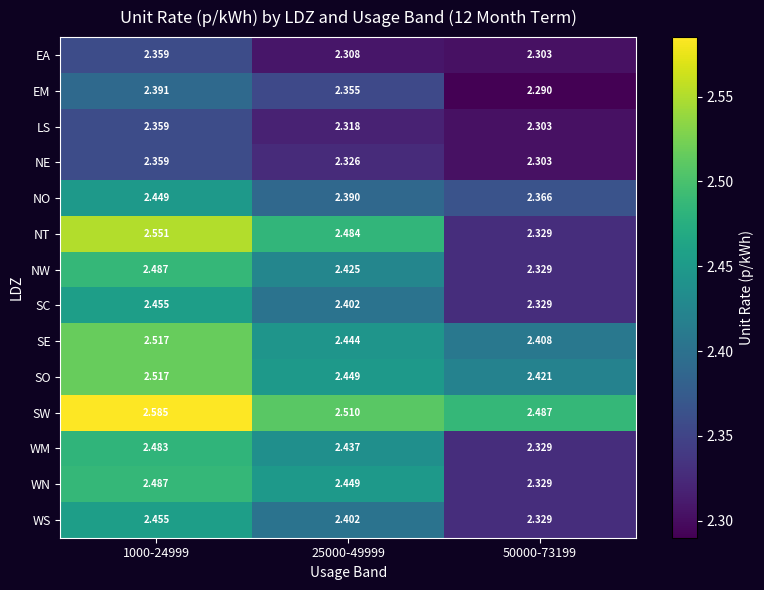

What is the total value across all series at 25000-49999?

33.7